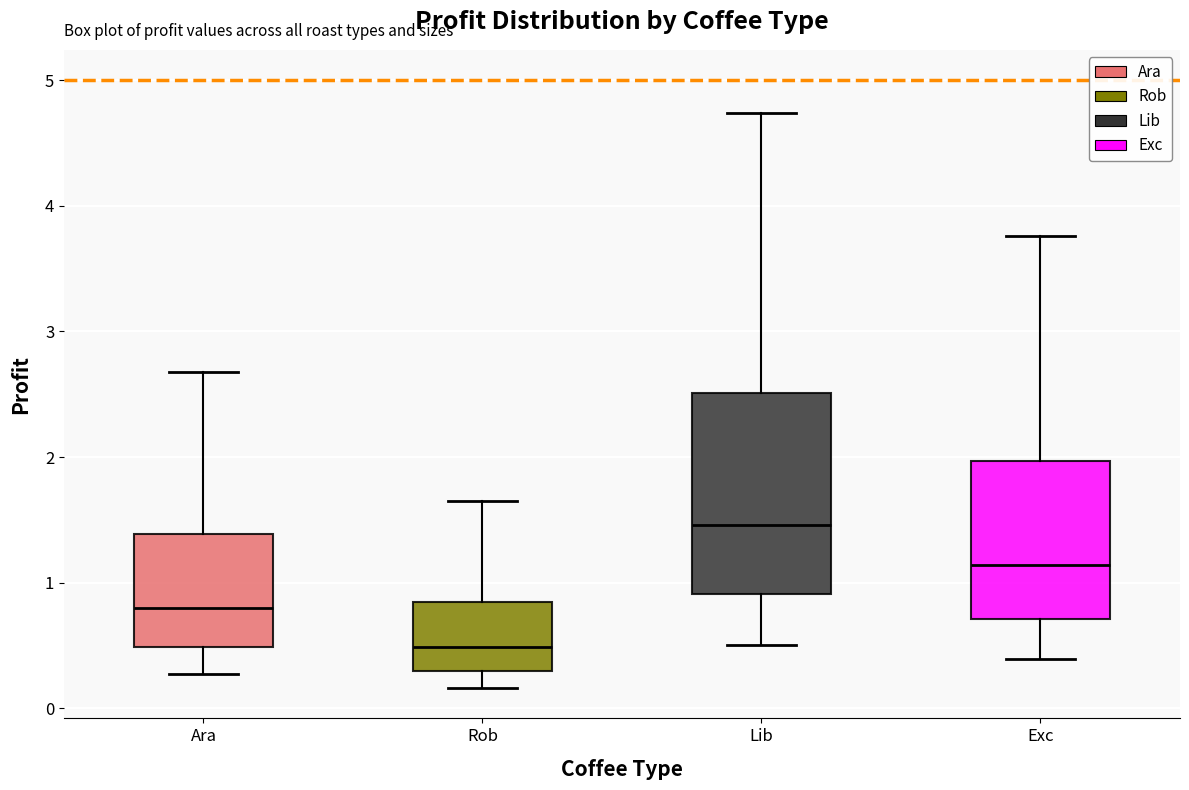

Reading left to right, transcribe this box plot: for each box, give where its median line is, the range the box spans, and where its two whiskers end, as read against the y-axis. The values are not printed on the chart, so give them approximately, as read against the axis.

Ara: median 0.8, box 0.5 to 1.4, whiskers 0.3 to 2.7
Rob: median 0.5, box 0.3 to 0.8, whiskers 0.2 to 1.6
Lib: median 1.5, box 0.9 to 2.5, whiskers 0.5 to 4.7
Exc: median 1.1, box 0.7 to 2.0, whiskers 0.4 to 3.8